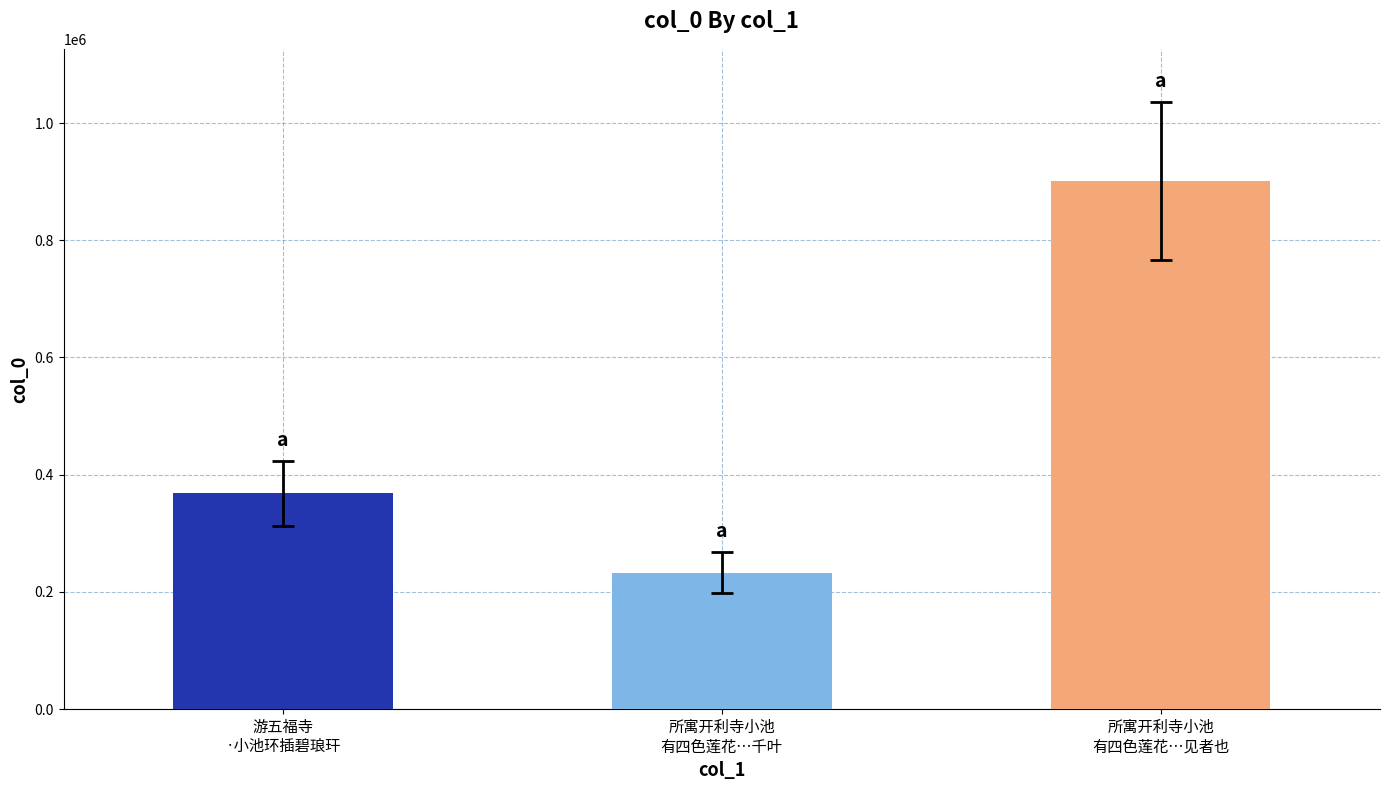

What is the value of the 3rd bar from the left?

901360